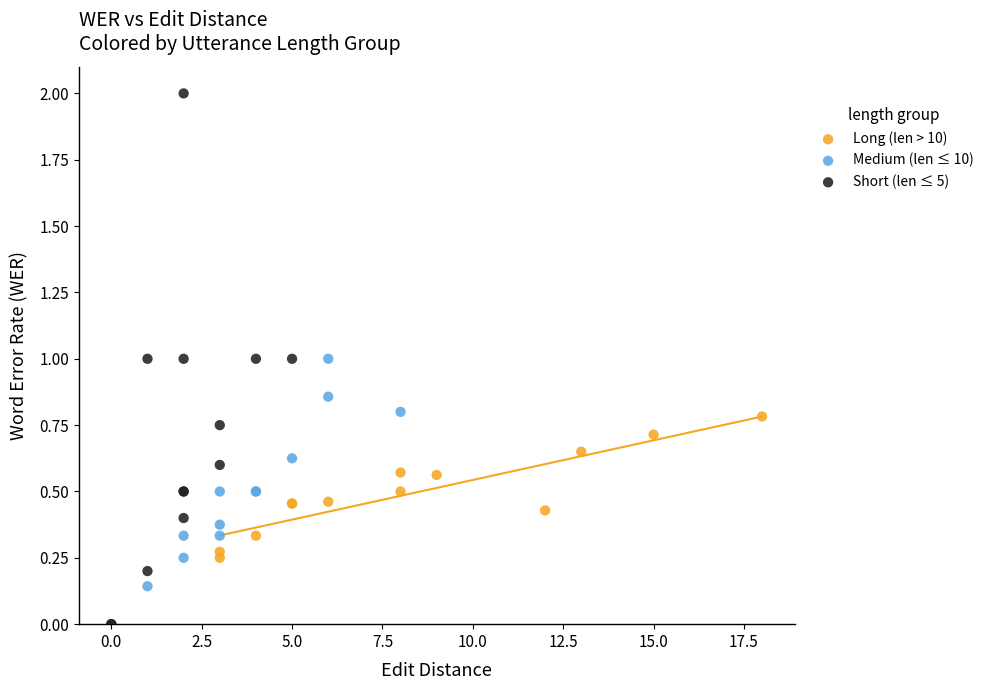

Which series has the widest spread of Y values?

Short (len ≤ 5)